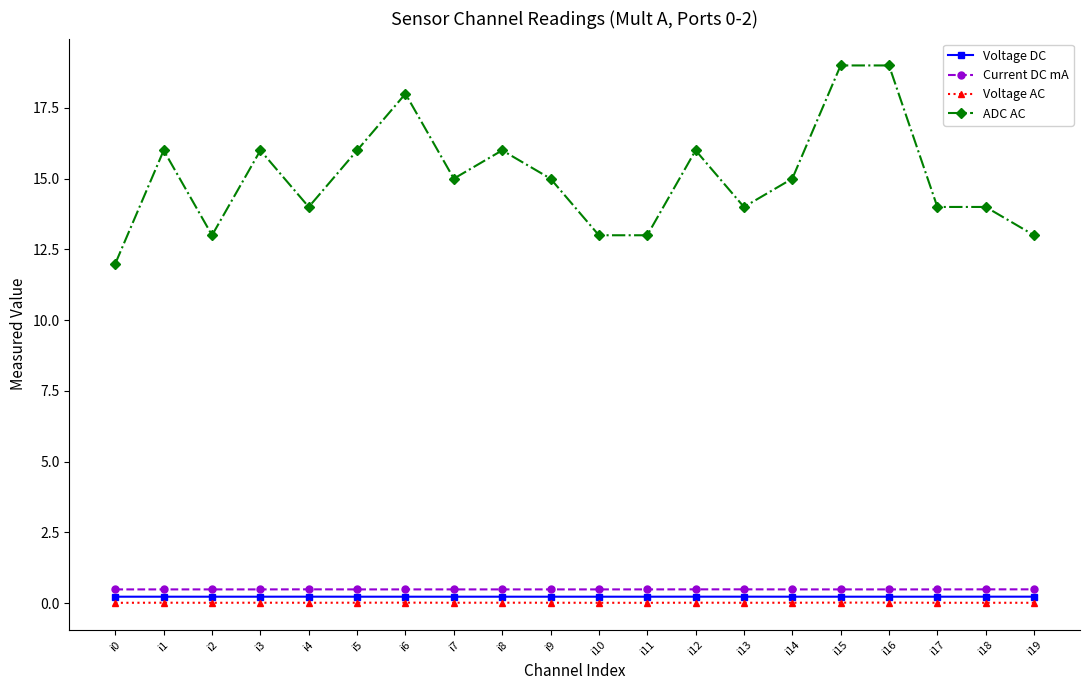

What is the total value across all series at i16?

19.7